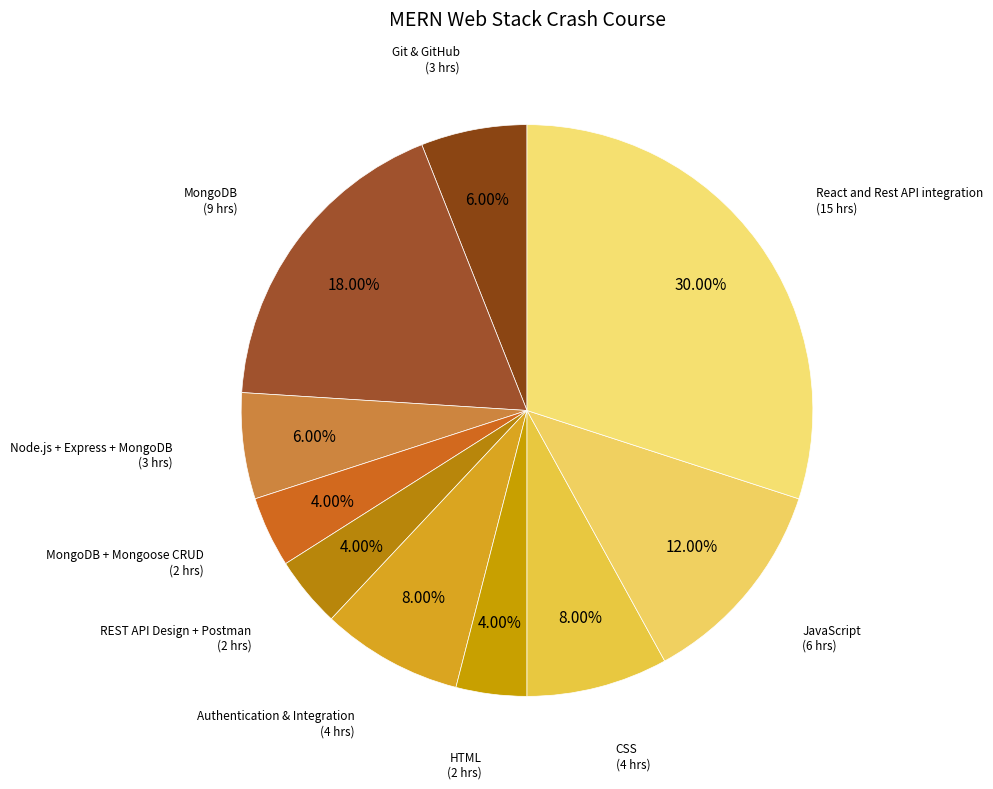

Count the number of slices in the pie.

10